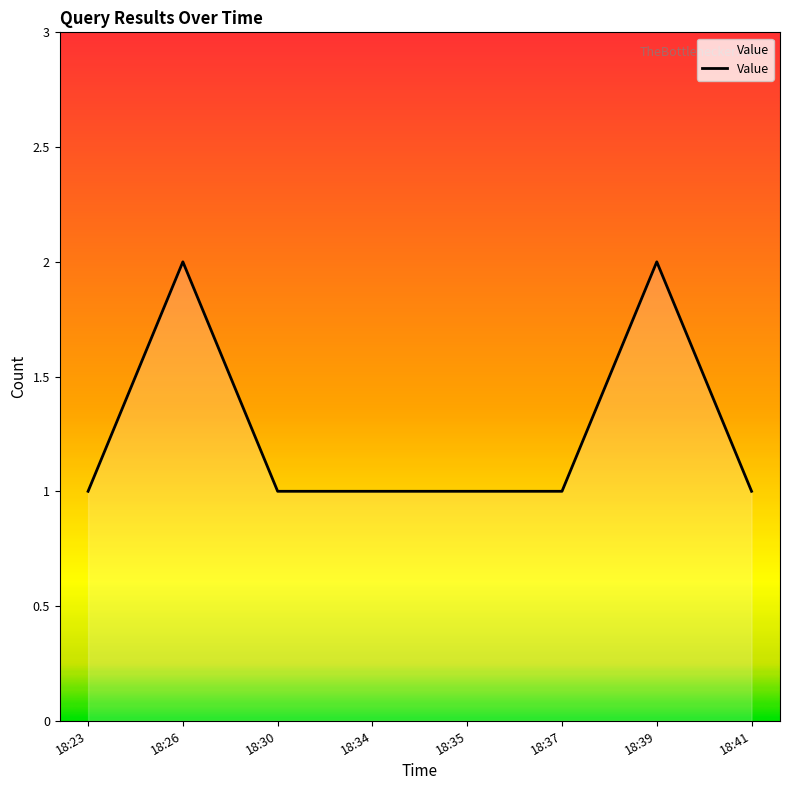

What is the sum of the values at 18:26 and 18:34?

3